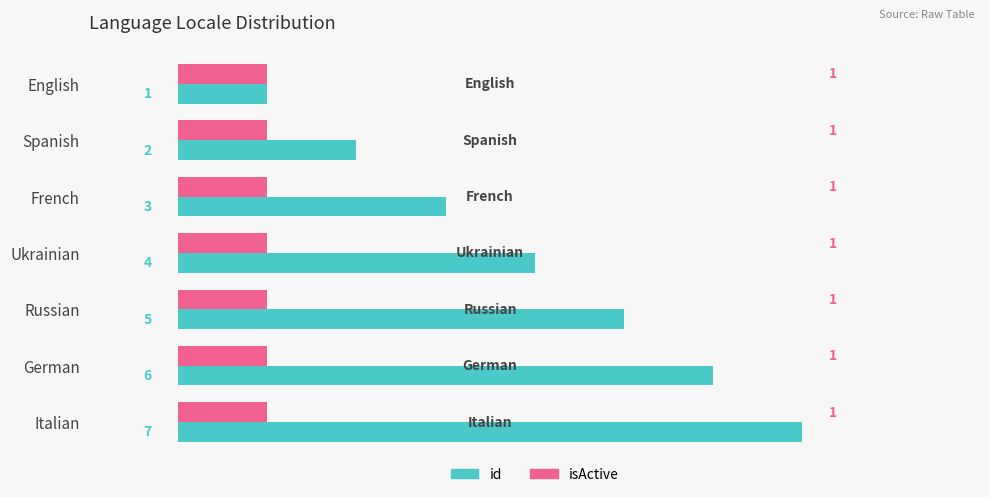

List the series in order of their overall mean, lowest first.

isActive, id